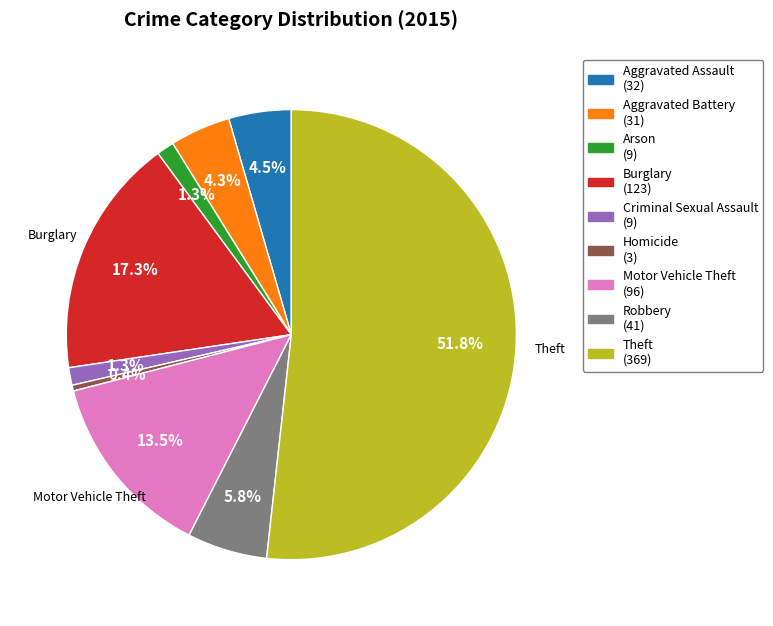

Does any single category account for the majority?

Yes